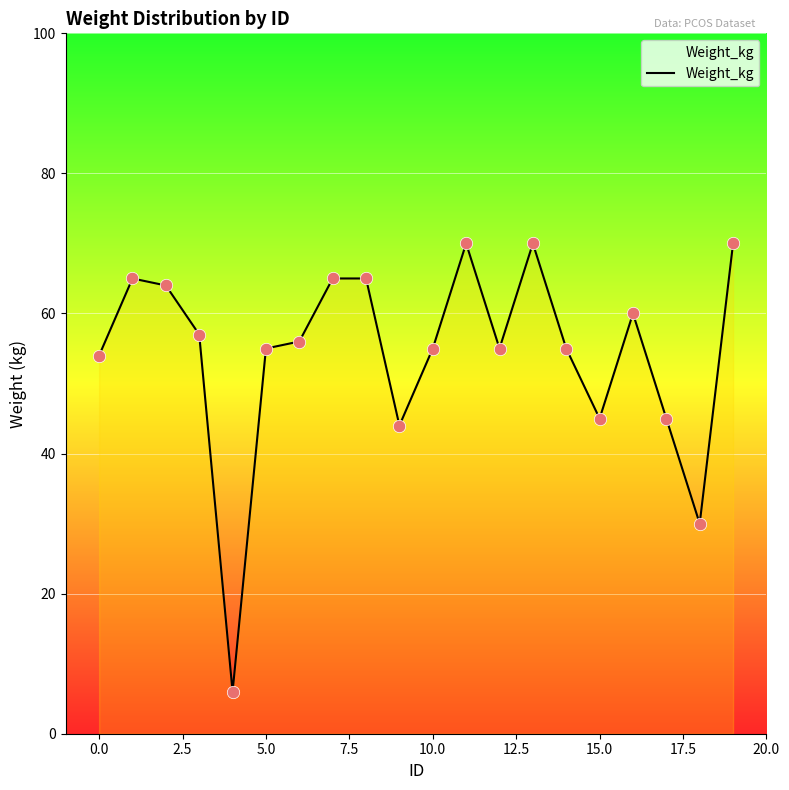

What is the minimum value shown in the chart?

6